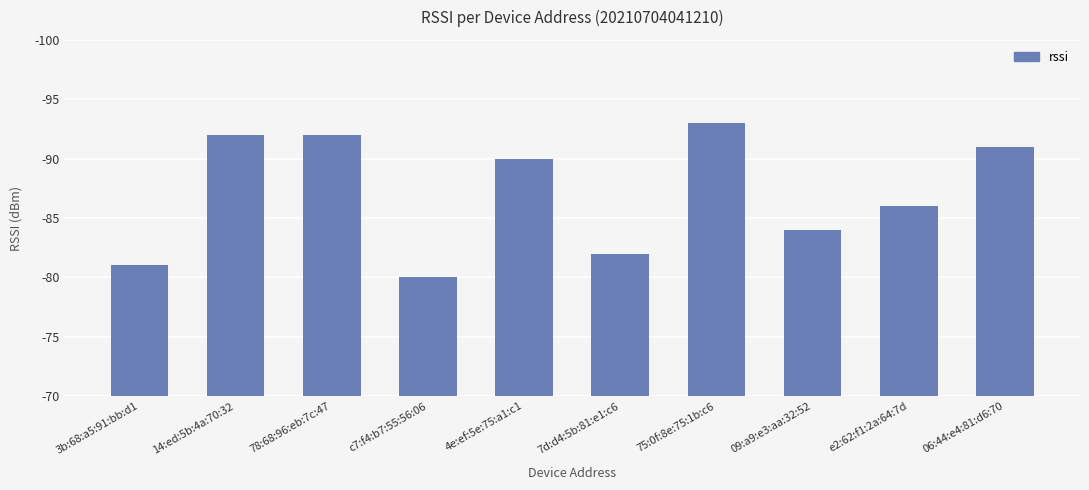

At which category does the chart reach its peak across all series?

75:0f:8e:75:1b:c6